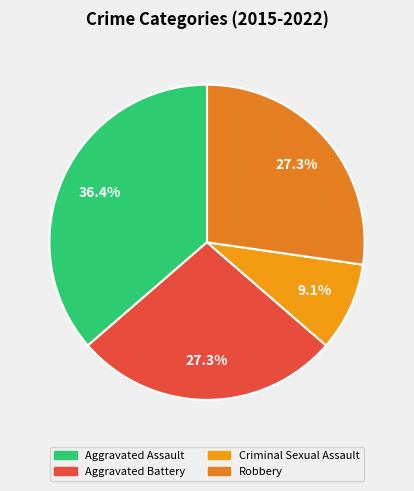

To the nearest percent, what portion does Aggravated Assault represent?

36%